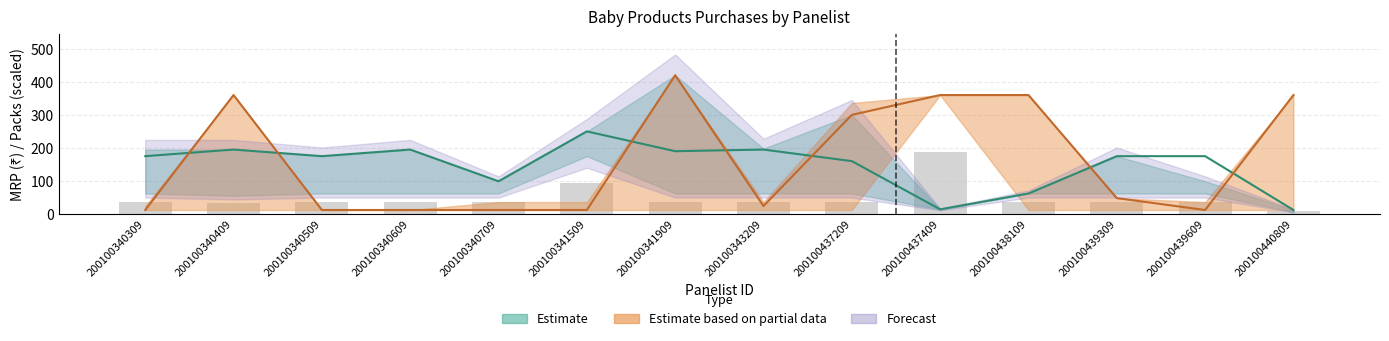

The MRP_lower series shows 62 at 200100439309. True or false?

True